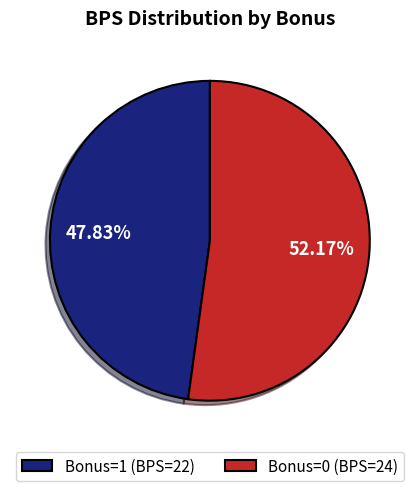

Combined, do Bonus=0 (BPS=24) and Bonus=1 (BPS=22) account for over 50%?

Yes